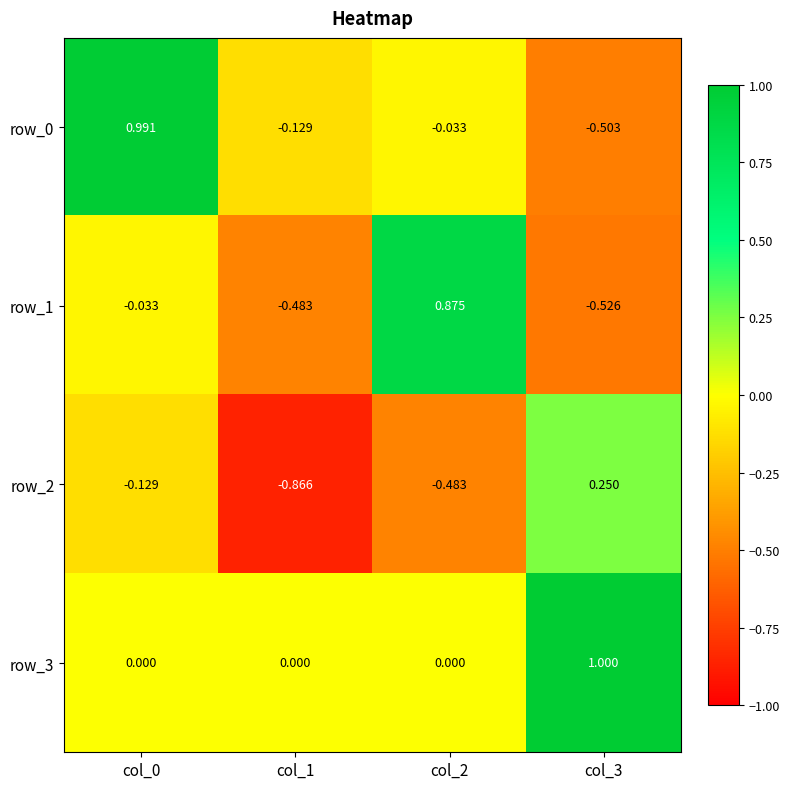

How many values in the row_1 series exceed 0?

1